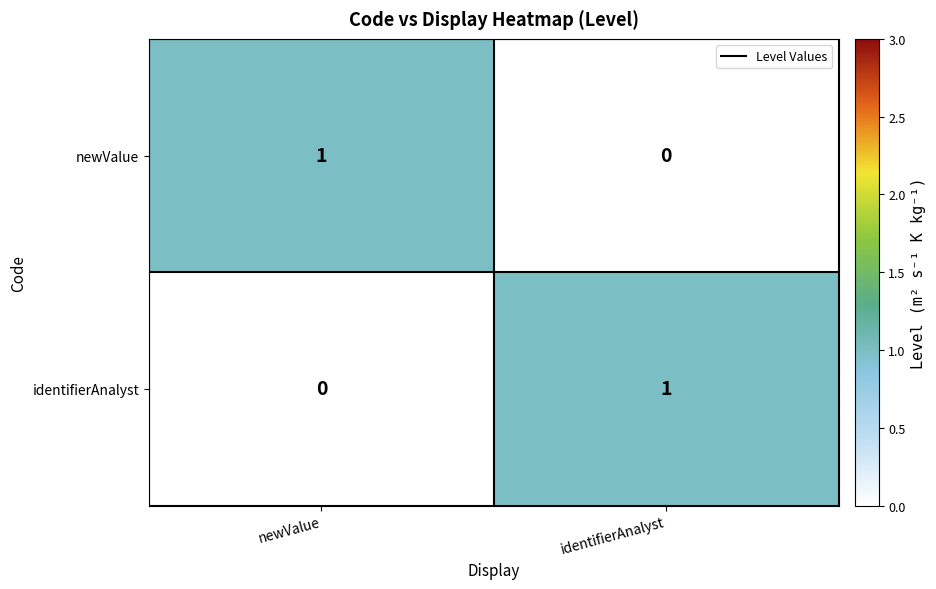

Is the value of newValue at newValue greater than the value of identifierAnalyst at newValue?

Yes